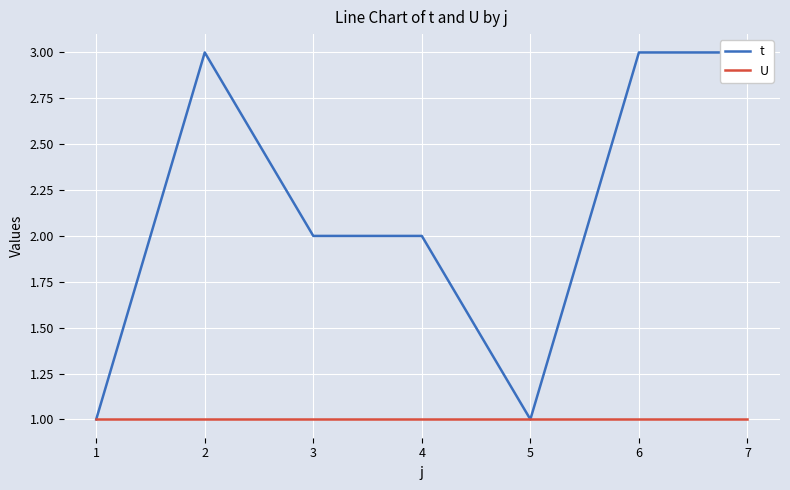

Count the number of data series in this chart.

2